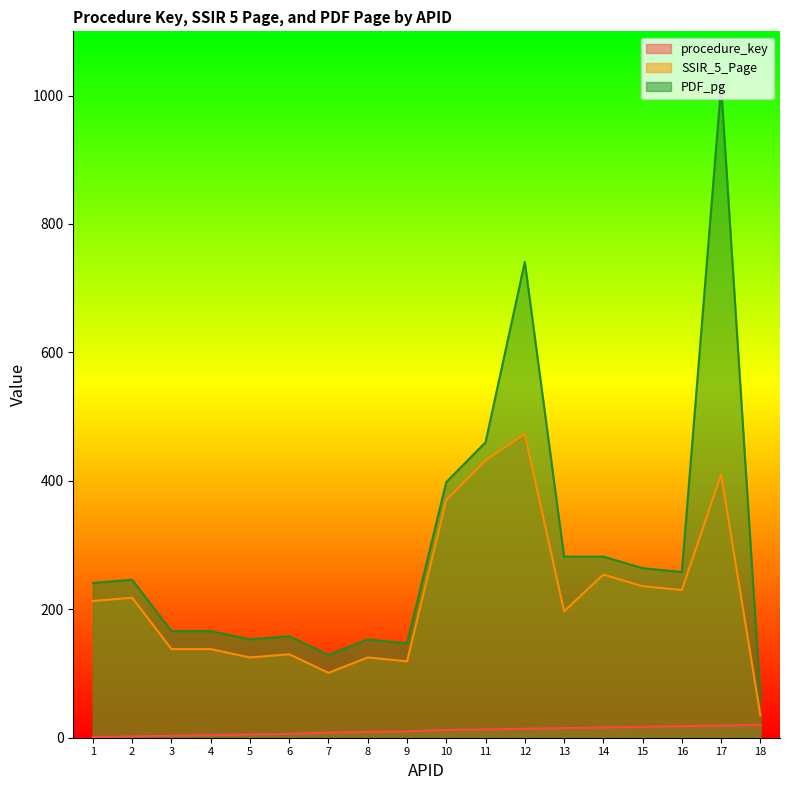

At how many categories does at least one series exceed 904?

1